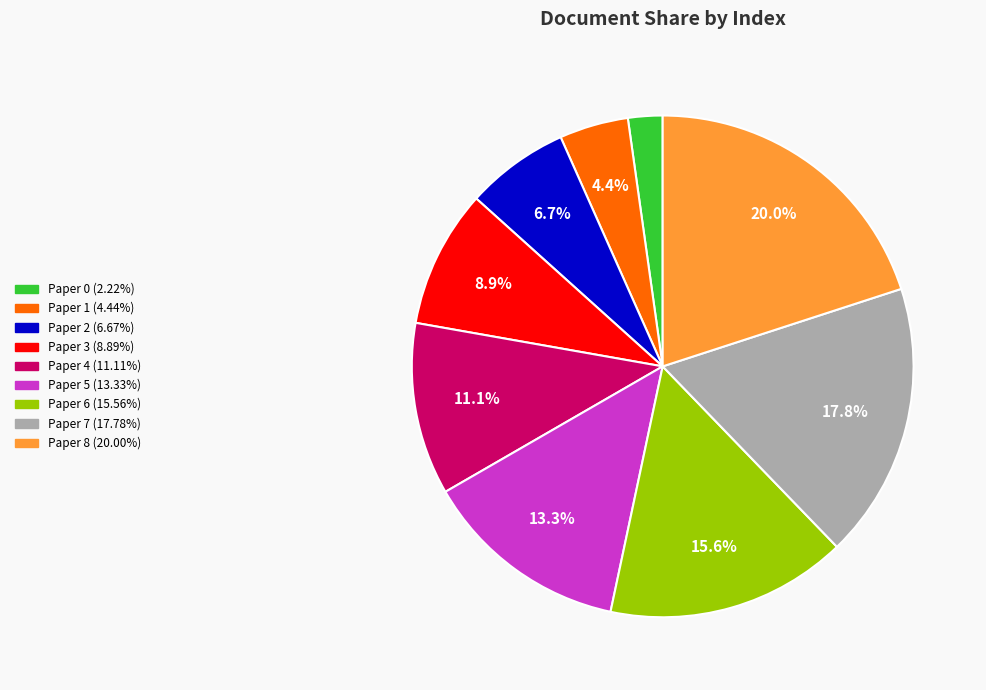

Does any single category account for the majority?

No